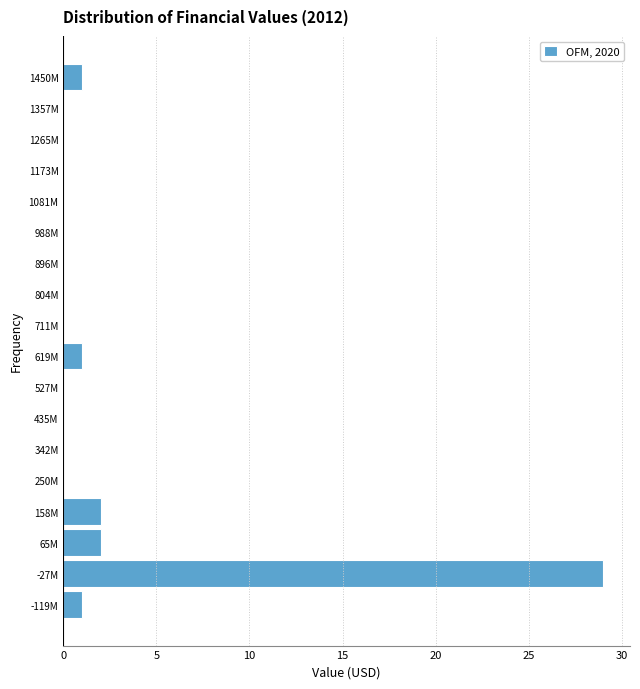

Reading bottom to top, transcribe all the data shown in this chart.

-119M=1	-27M=29	65M=2	158M=2	250M=0	342M=0	435M=0	527M=0	619M=1	711M=0	804M=0	896M=0	988M=0	1081M=0	1173M=0	1265M=0	1357M=0	1450M=1